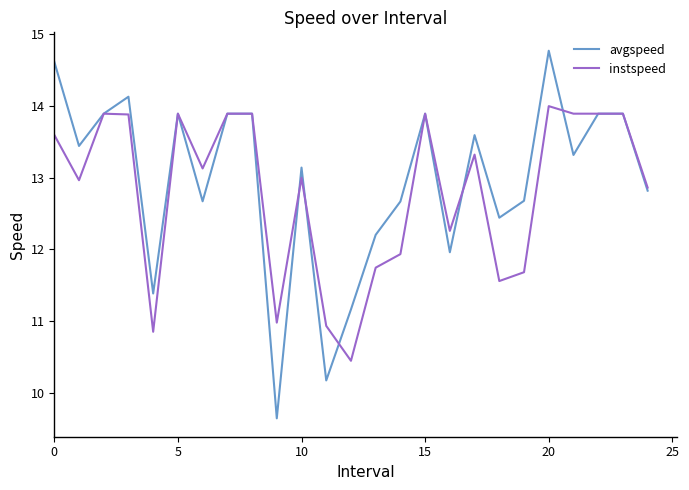

Which series has the widest spread of values?

avgspeed